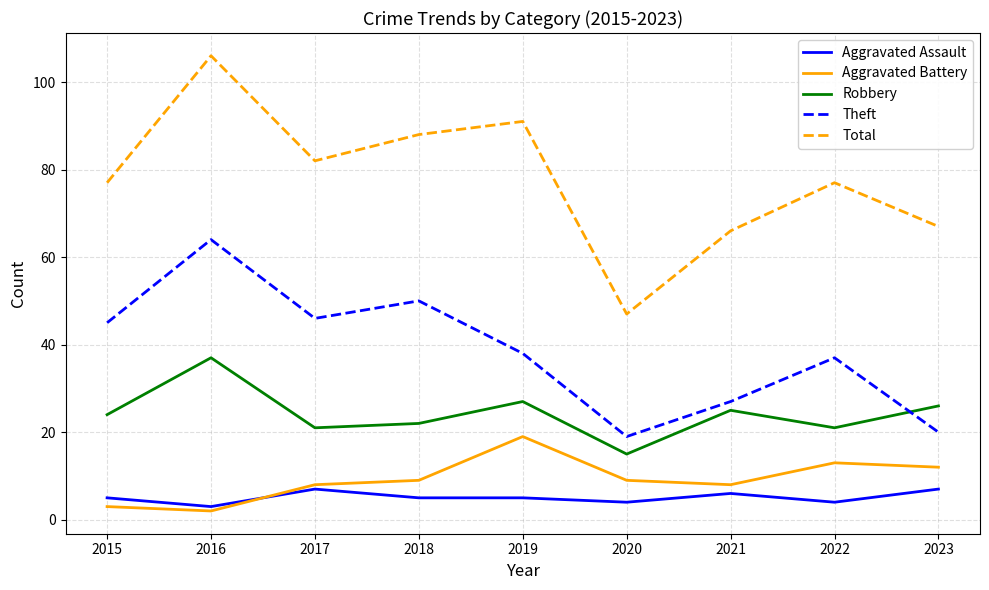

Reading left to right, extract all data points from this chart.

Aggravated Assault: 5	3	7	5	5	4	6	4	7
Aggravated Battery: 3	2	8	9	19	9	8	13	12
Robbery: 24	37	21	22	27	15	25	21	26
Theft: 45	64	46	50	38	19	27	37	20
Total: 77	106	82	88	91	47	66	77	67